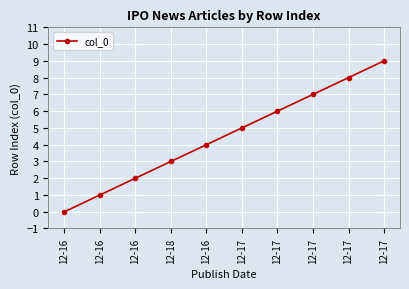

What is the change in value from 12-17 to 12-17?

+1